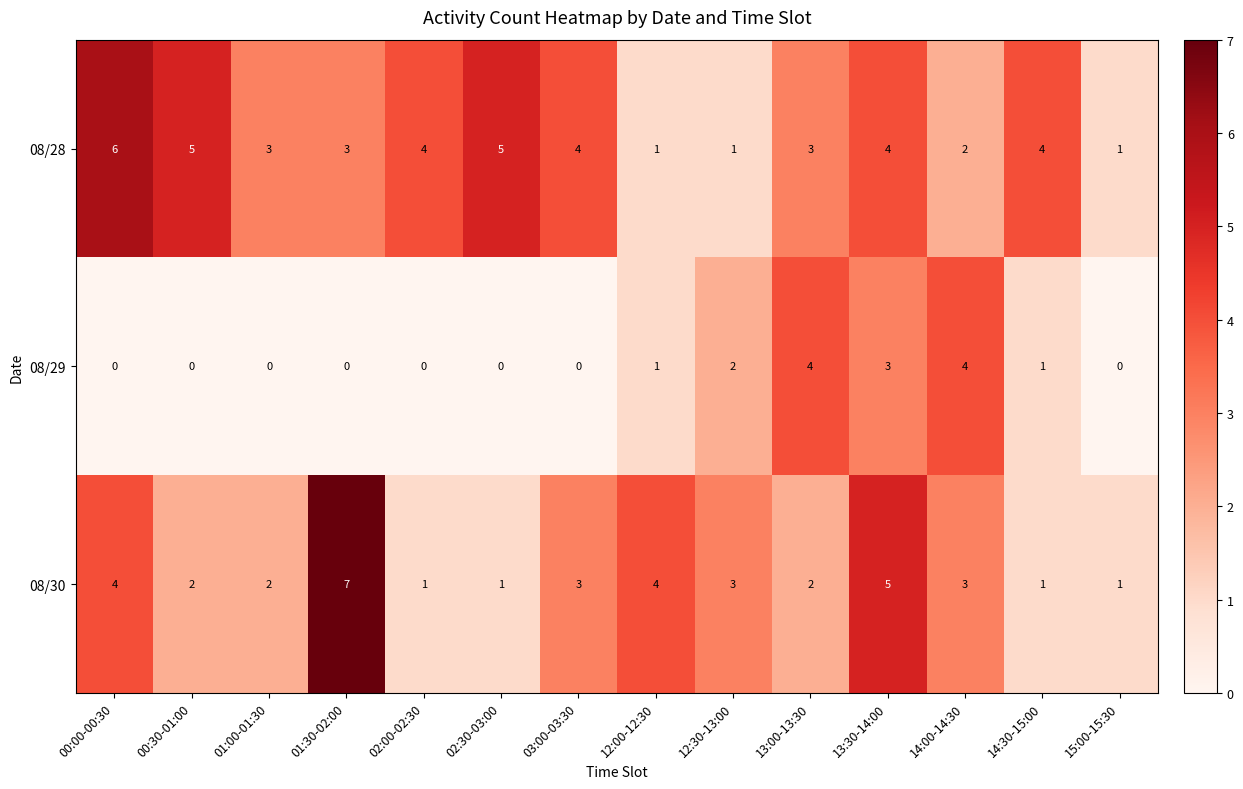

The value of 08/30 at 01:30-02:00 is 4. True or false?

False